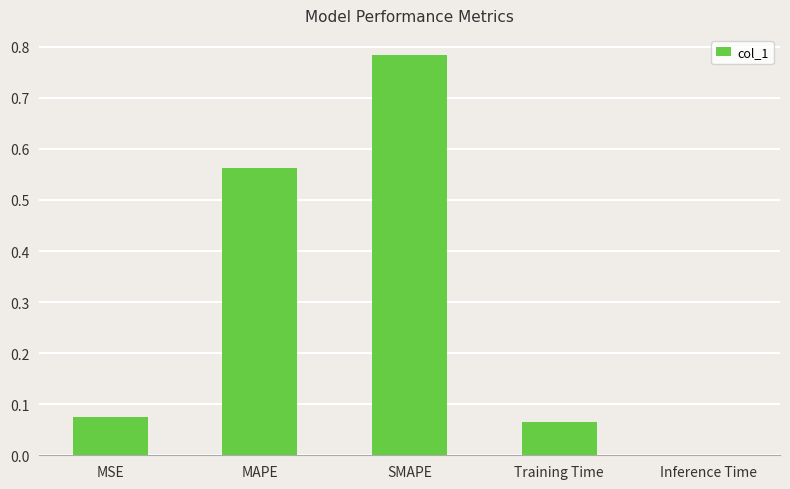

At which category does the chart reach its peak across all series?

SMAPE